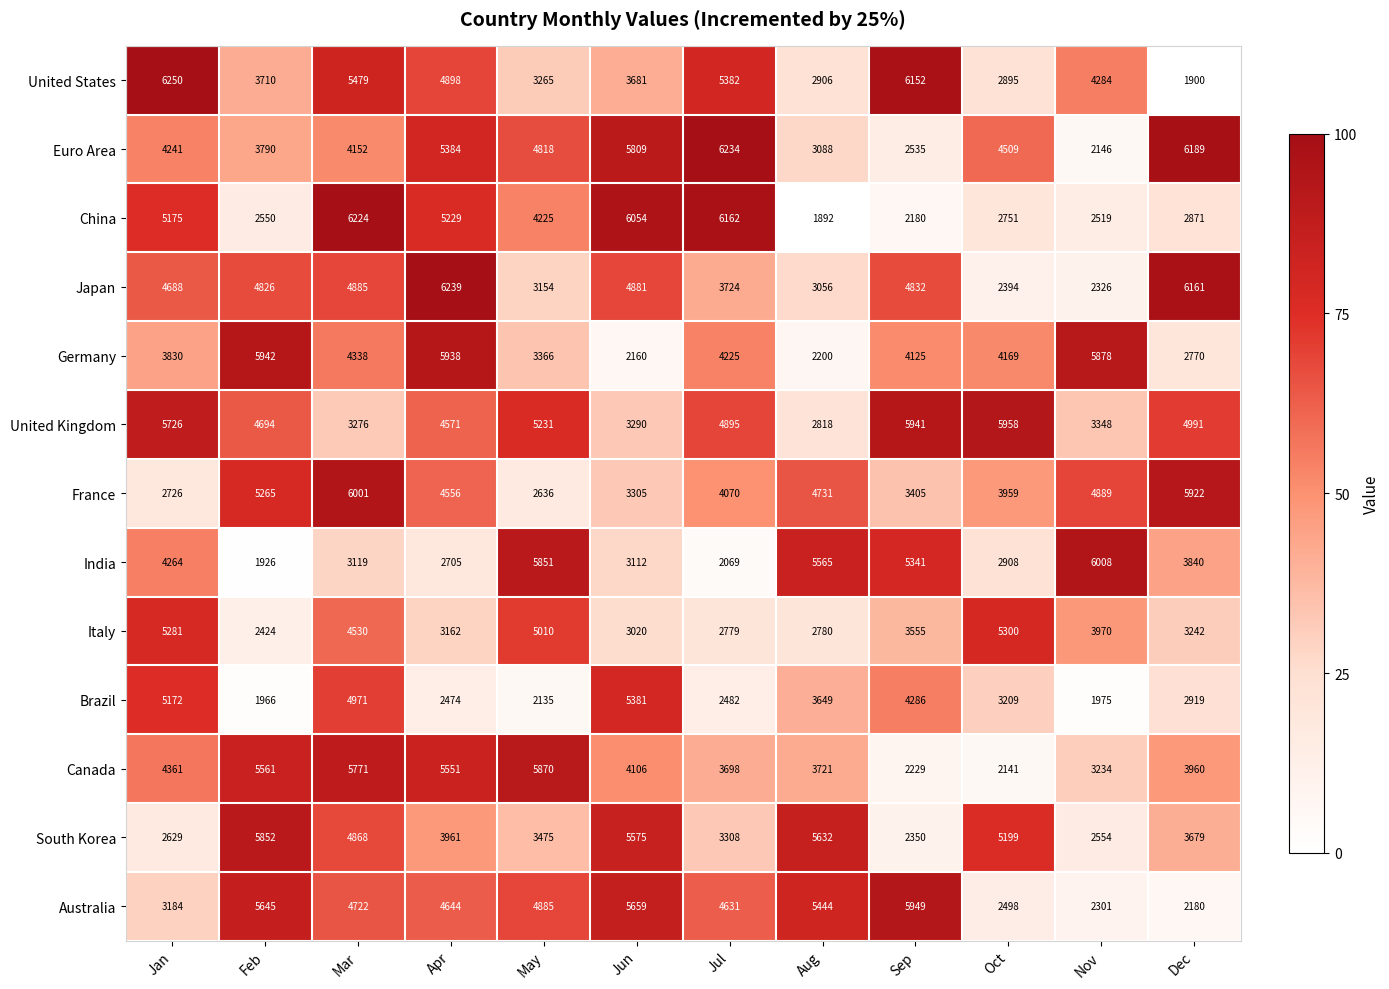

What is the difference between the second highest and minimum values in the China series?

4270